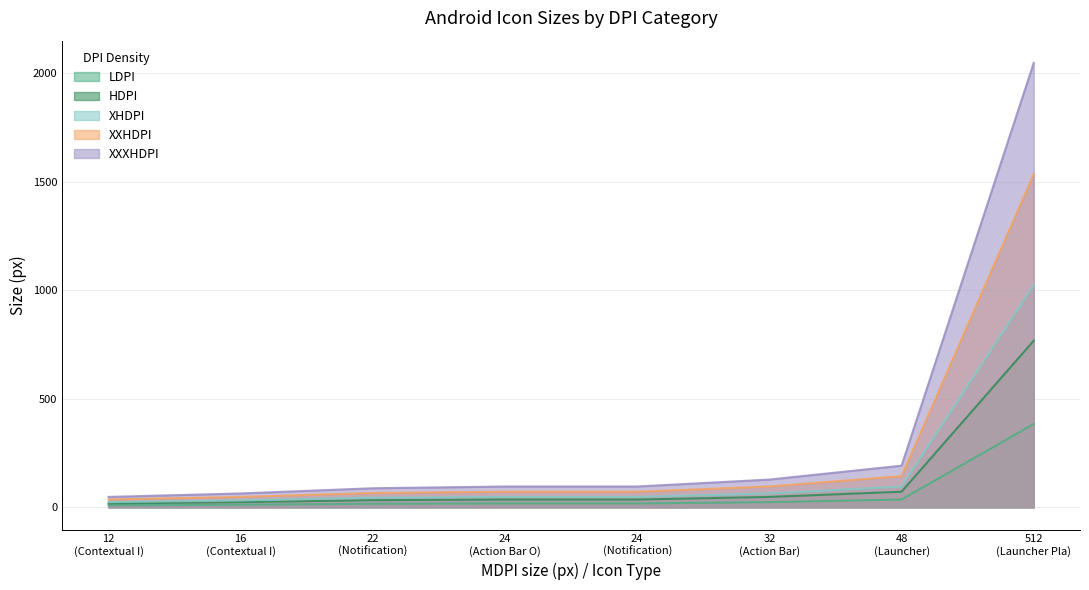

How many lines are shown in the chart?

5